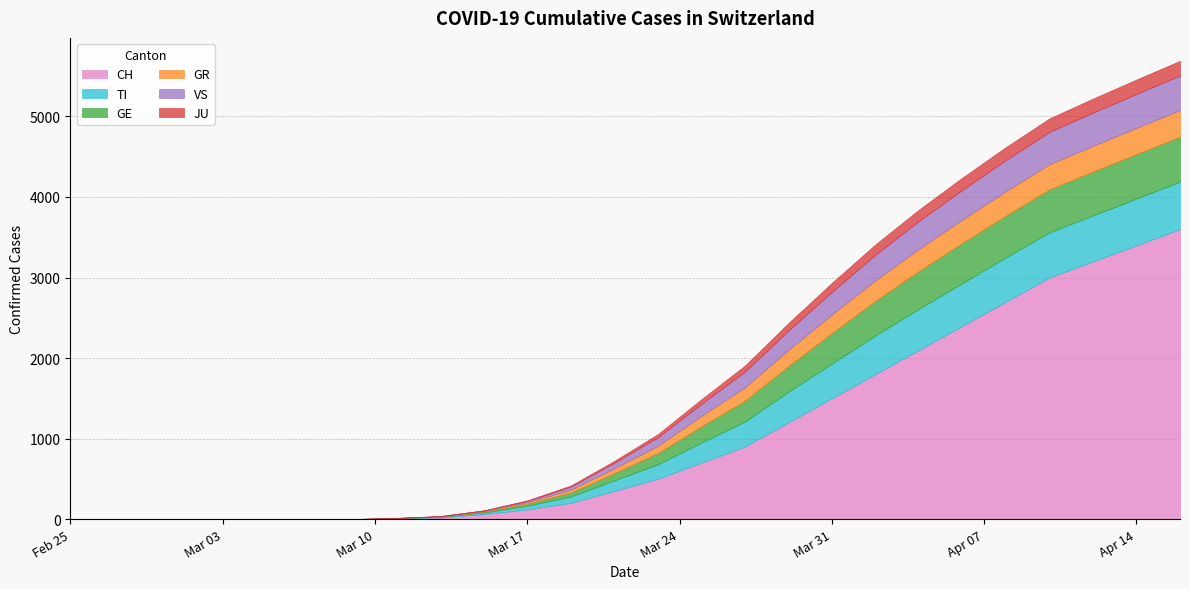

Rank the categories by TI value from highest to lowest.

2020-04-16, 2020-04-14, 2020-04-12, 2020-04-10, 2020-04-08, 2020-04-06, 2020-04-04, 2020-04-02, 2020-03-31, 2020-03-29, 2020-03-27, 2020-03-25, 2020-03-23, 2020-03-21, 2020-03-19, 2020-03-17, 2020-03-15, 2020-03-13, 2020-03-11, 2020-02-25, 2020-02-26, 2020-02-27, 2020-02-28, 2020-02-29, 2020-03-01, 2020-03-02, 2020-03-03, 2020-03-05, 2020-03-07, 2020-03-09